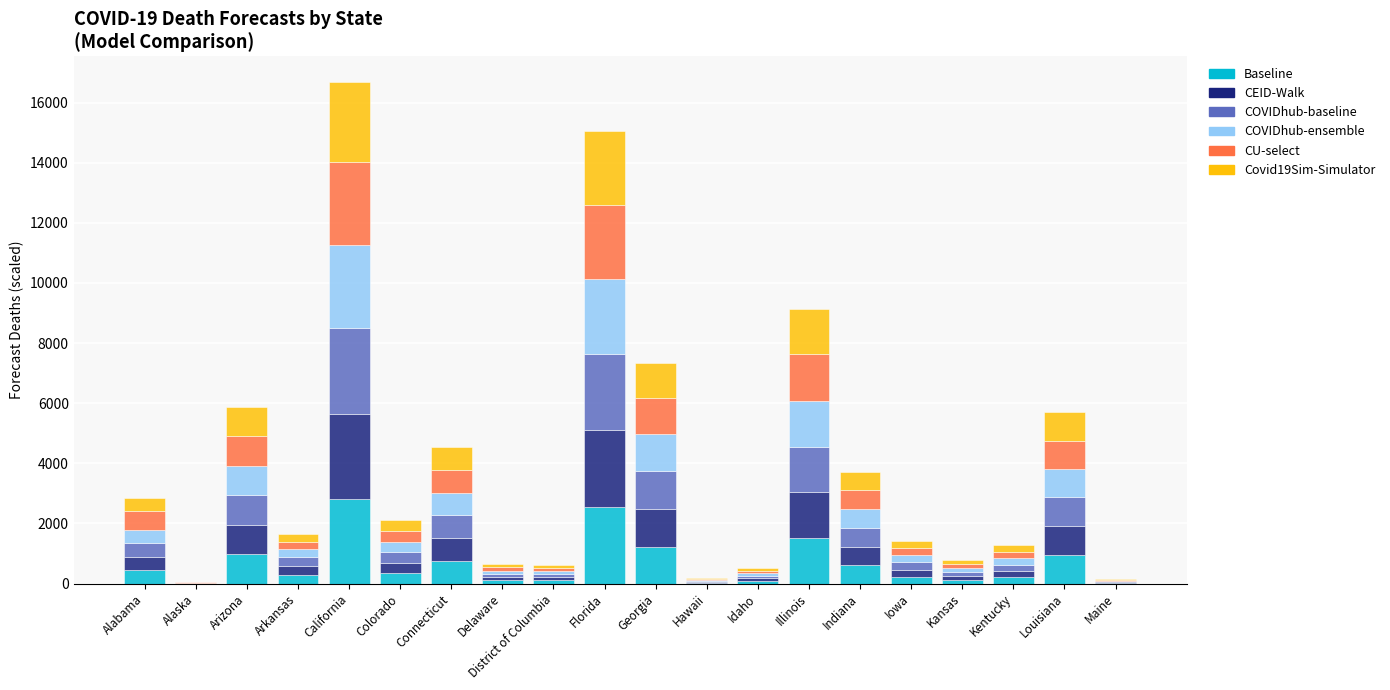

What is the total value across all series at California?

16697.3